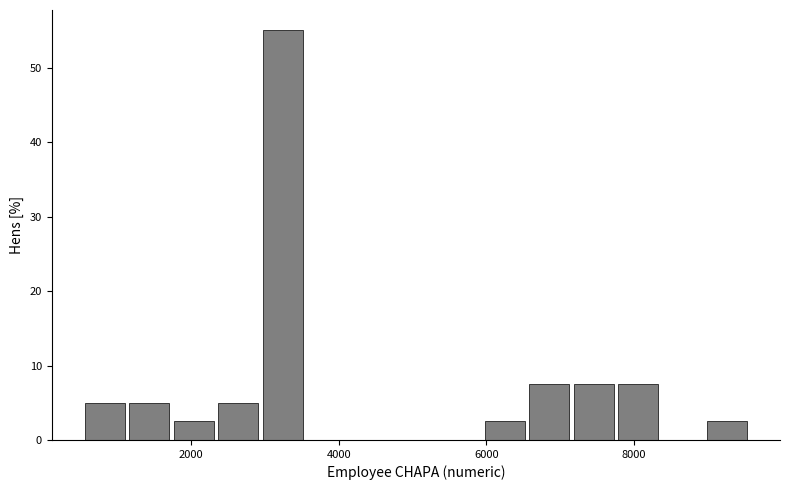

Around what value on the x-axis is the tallest bar? Give the approximate position of its centre, as read against the axis.

3200